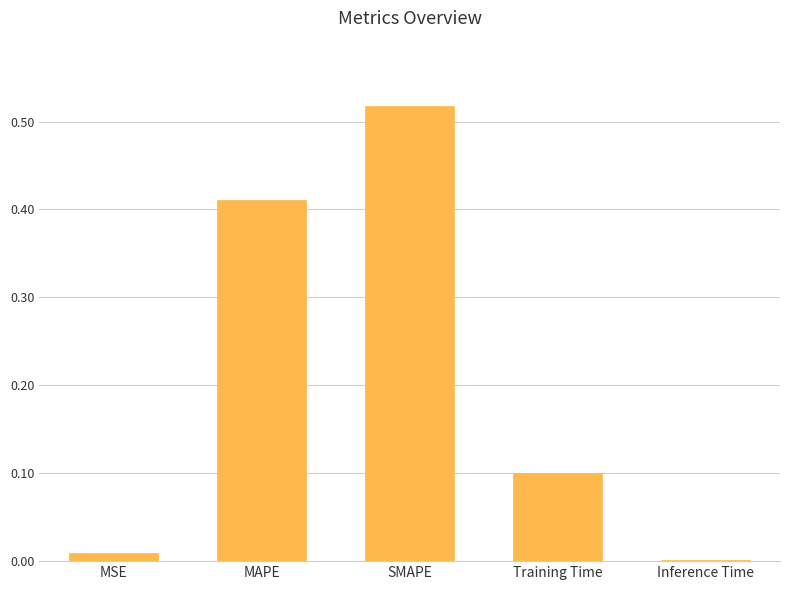

Between Inference Time and MAPE, which is larger?

MAPE